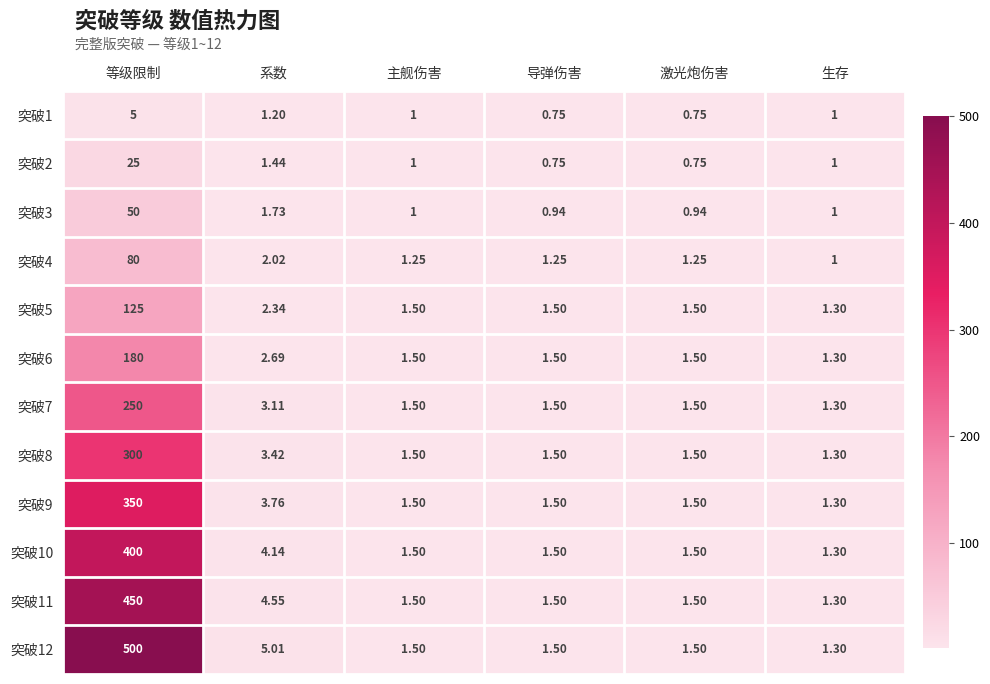

At which label is 突破6 closest to 90?

系数